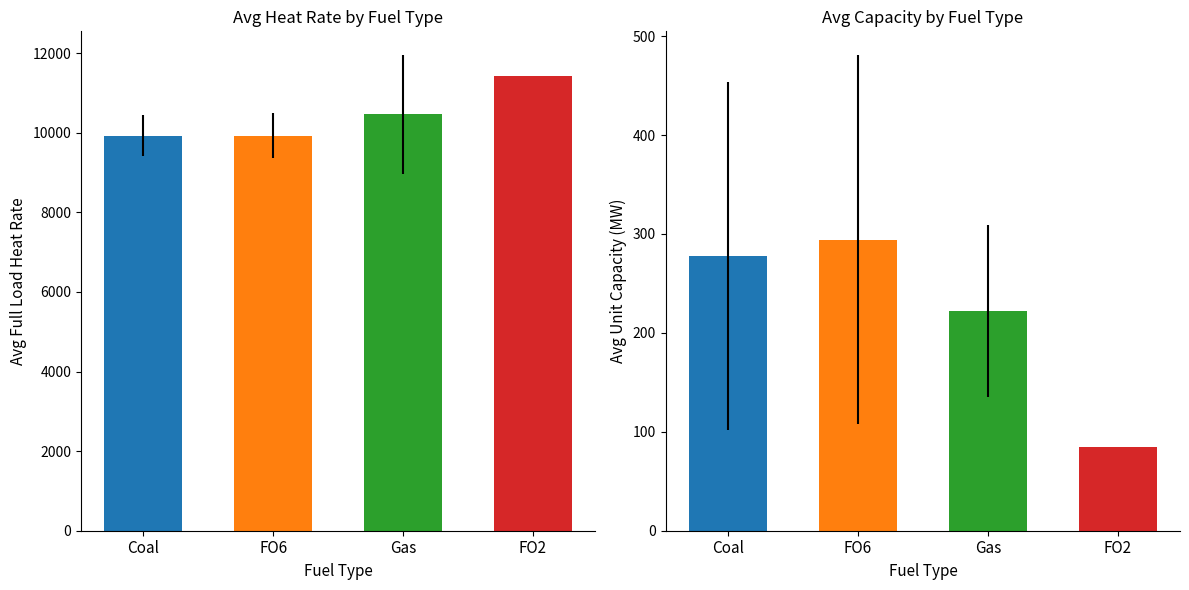

Which series has the largest total across all categories?

Full Load Heat Rate